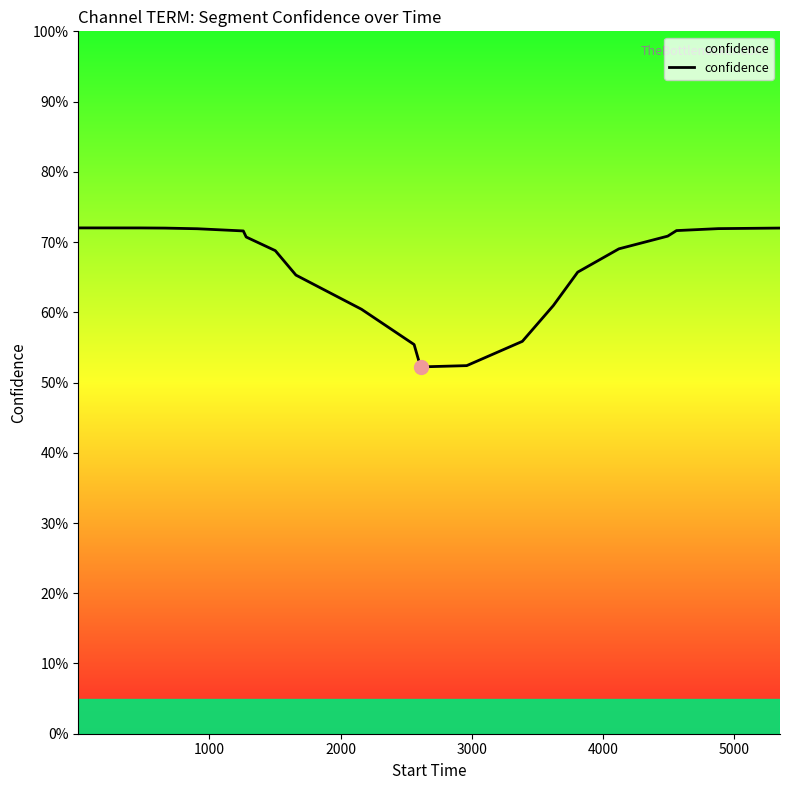

How many points are lower than both their immediate neighbors (excluding endpoints)?

1